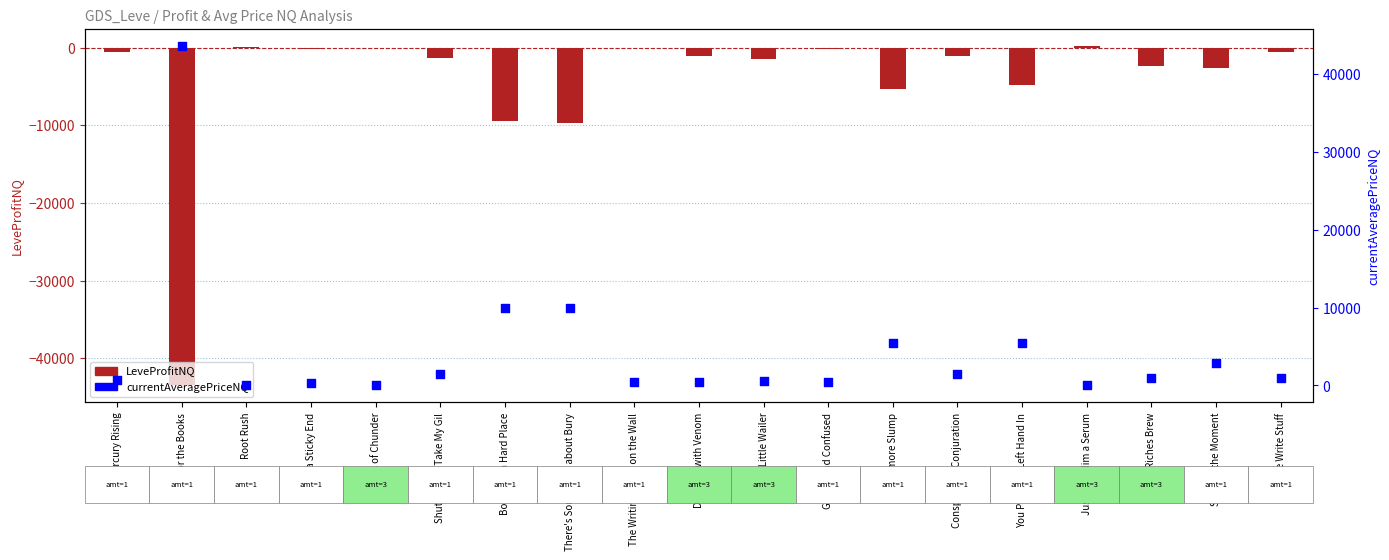

What is the total value across all series at Book and a Hard Place?

468.0